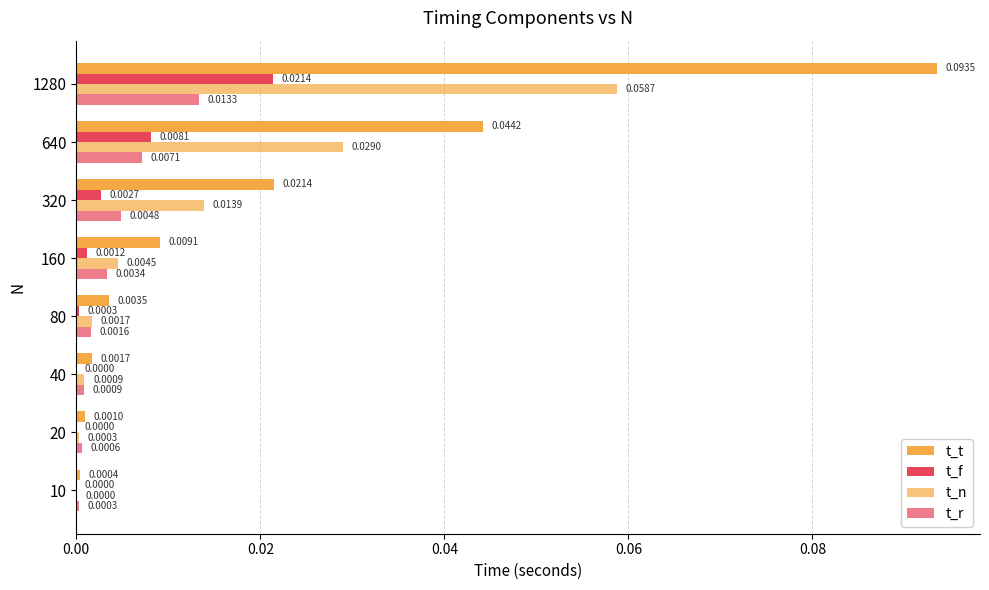

At how many categories does at least one series exceed 0?

8